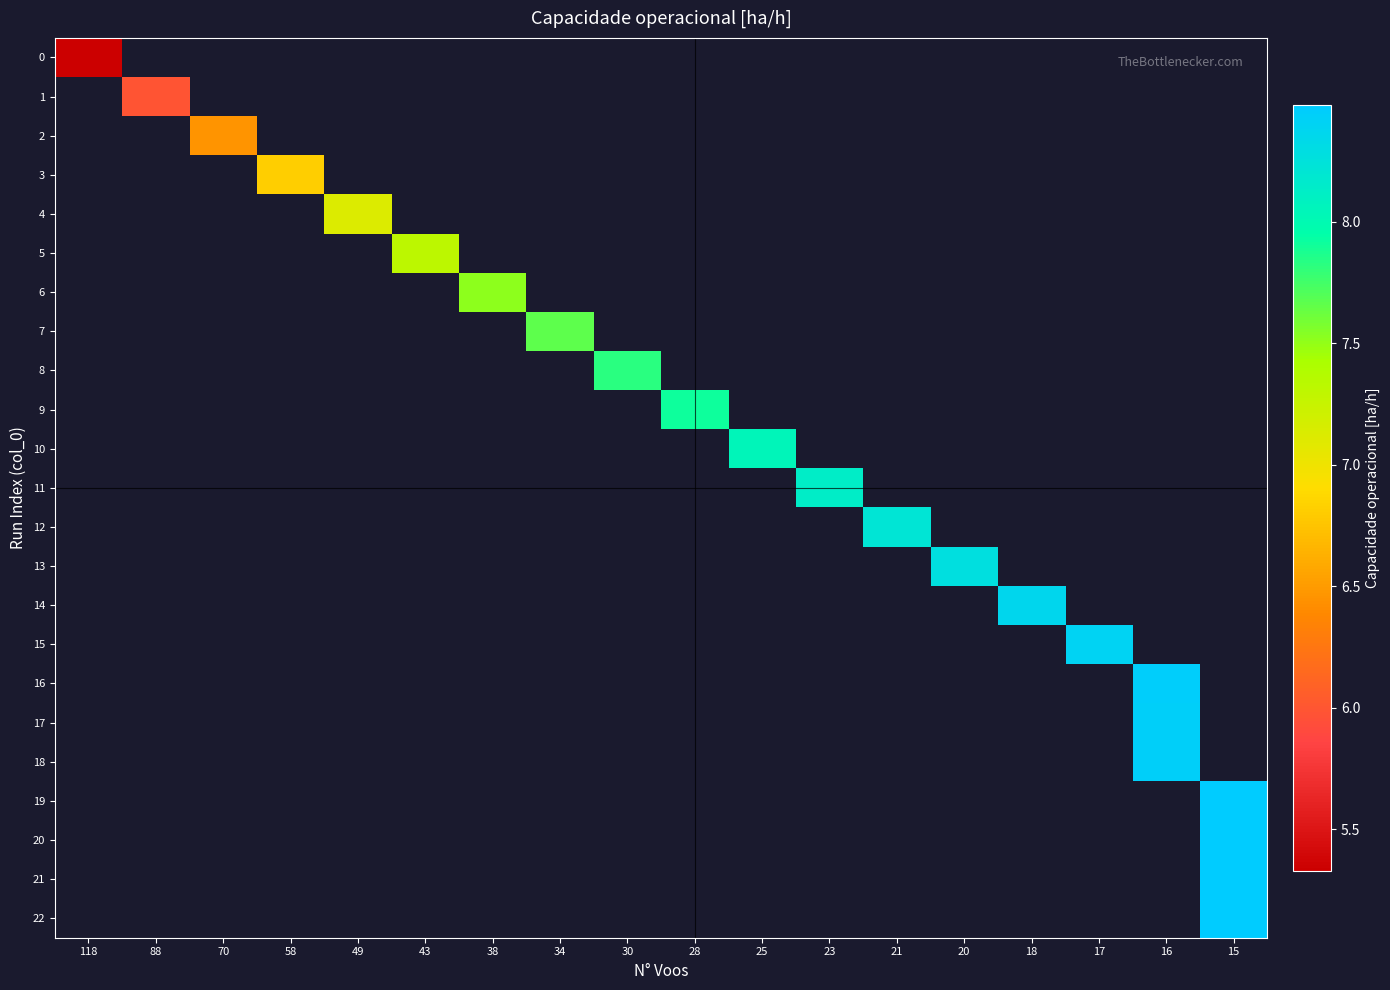

At which category does the chart reach its peak across all series?

15